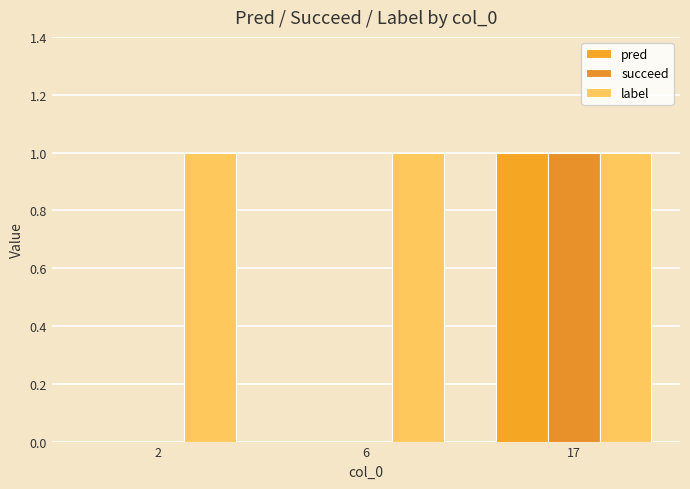

How many categories are shown in the chart?

3